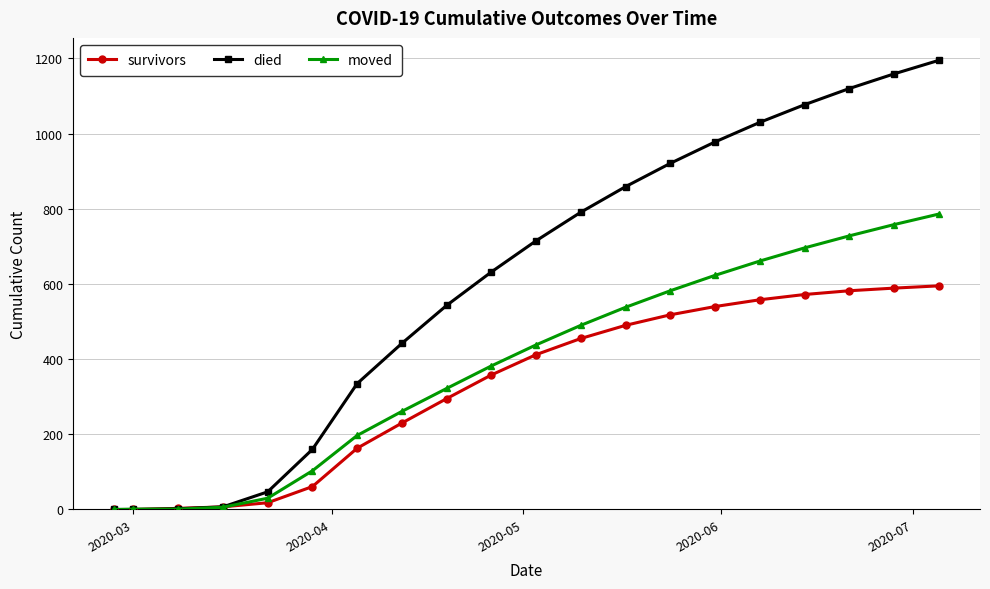

Rank the series by their maximum value, from highest to lowest.

died, moved, survivors